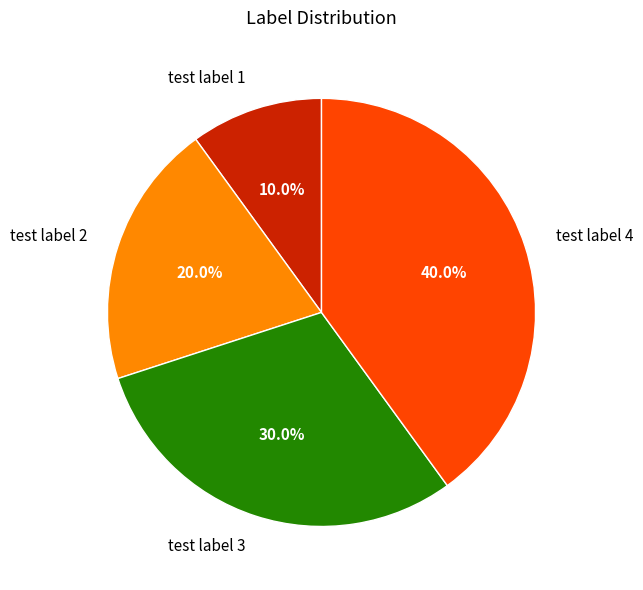

Which slice is the largest?

test label 4